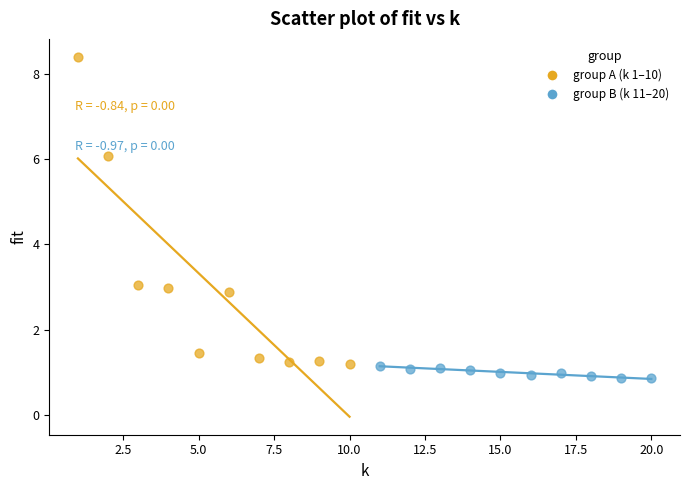

Which series has the widest spread of Y values?

group A (k 1–10)